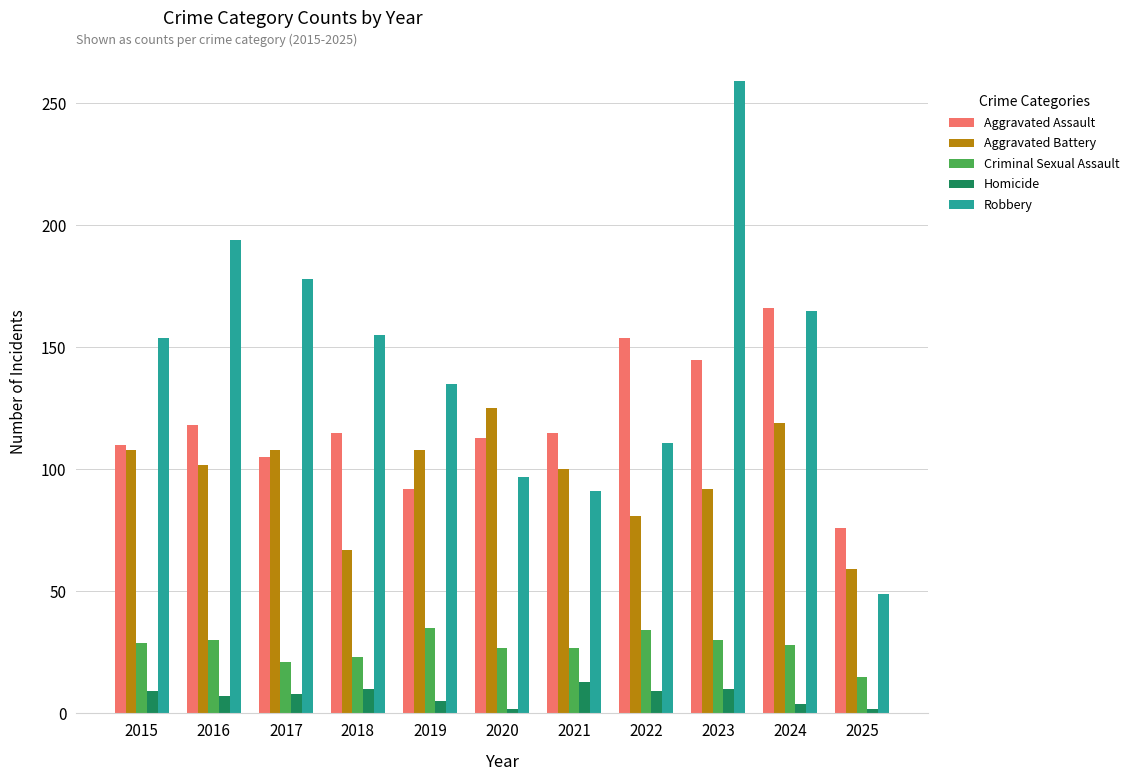

The value of Criminal Sexual Assault at 2018 is 23. True or false?

True